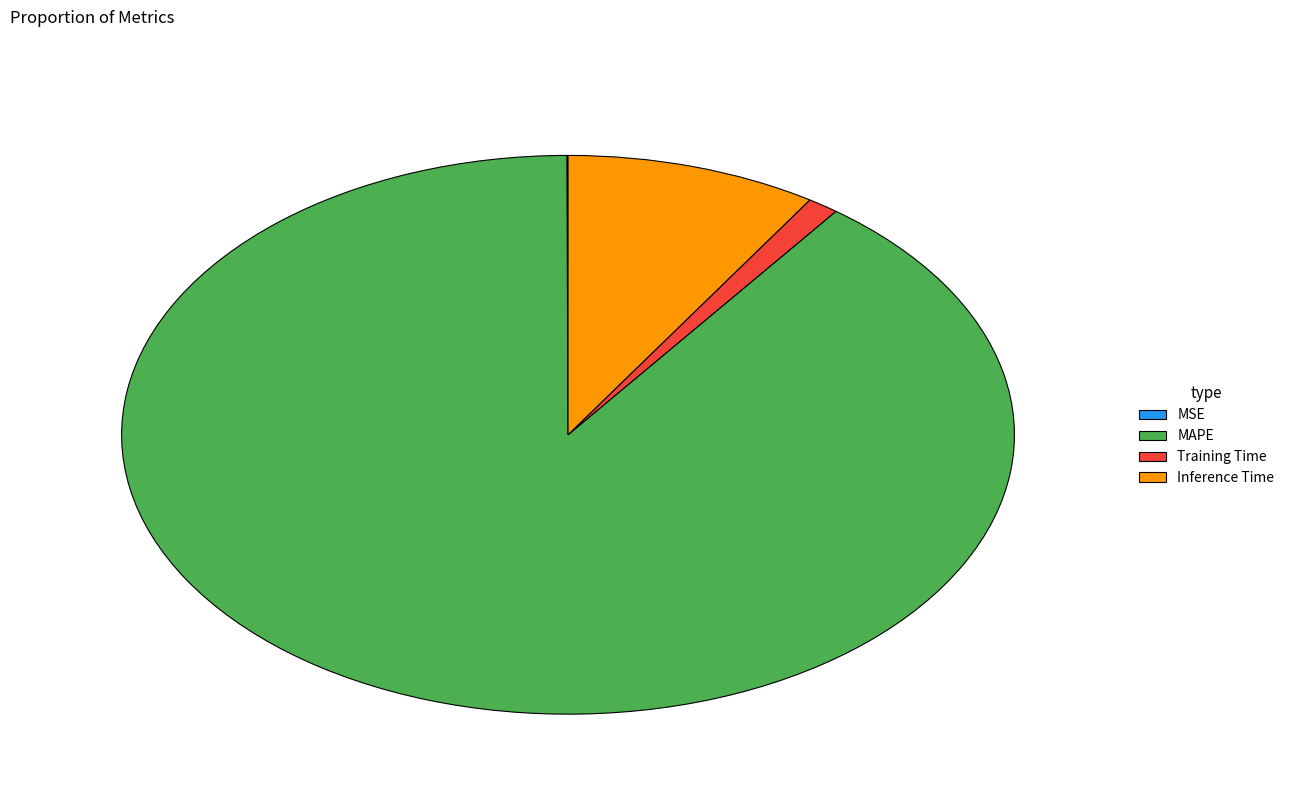

Which has a higher value, MAPE or Inference Time?

MAPE